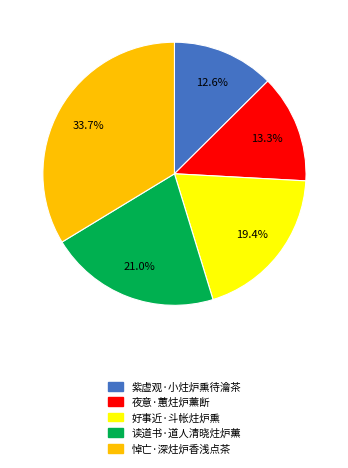

How many slices are in this pie chart?

5